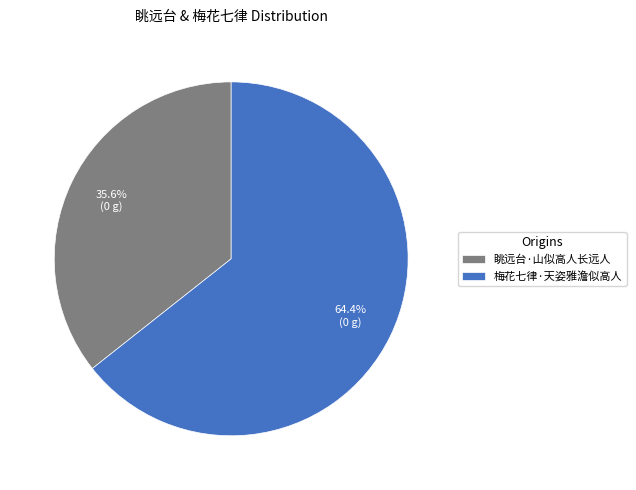

How much of the chart is everything except 梅花七律·天姿雅澹似高人?

35.6%